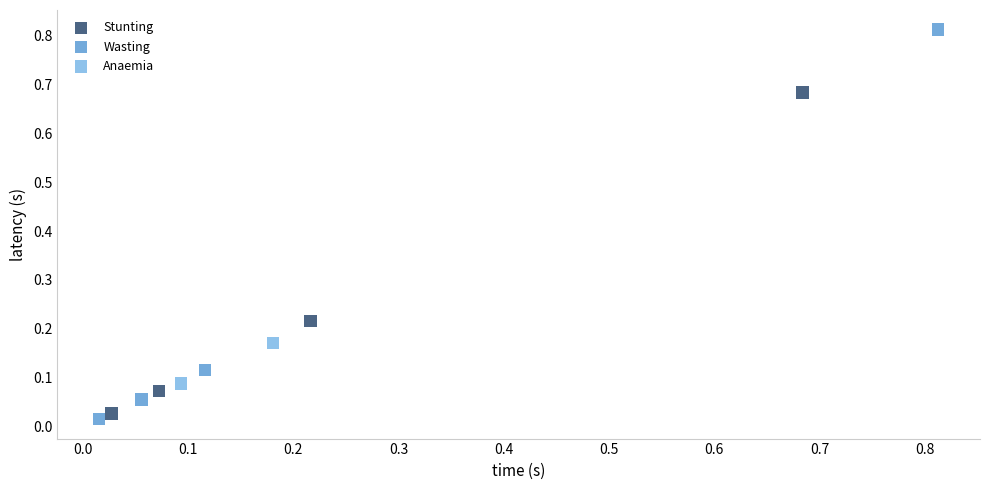

What are all the series names shown in the legend?

Stunting, Wasting, Anaemia